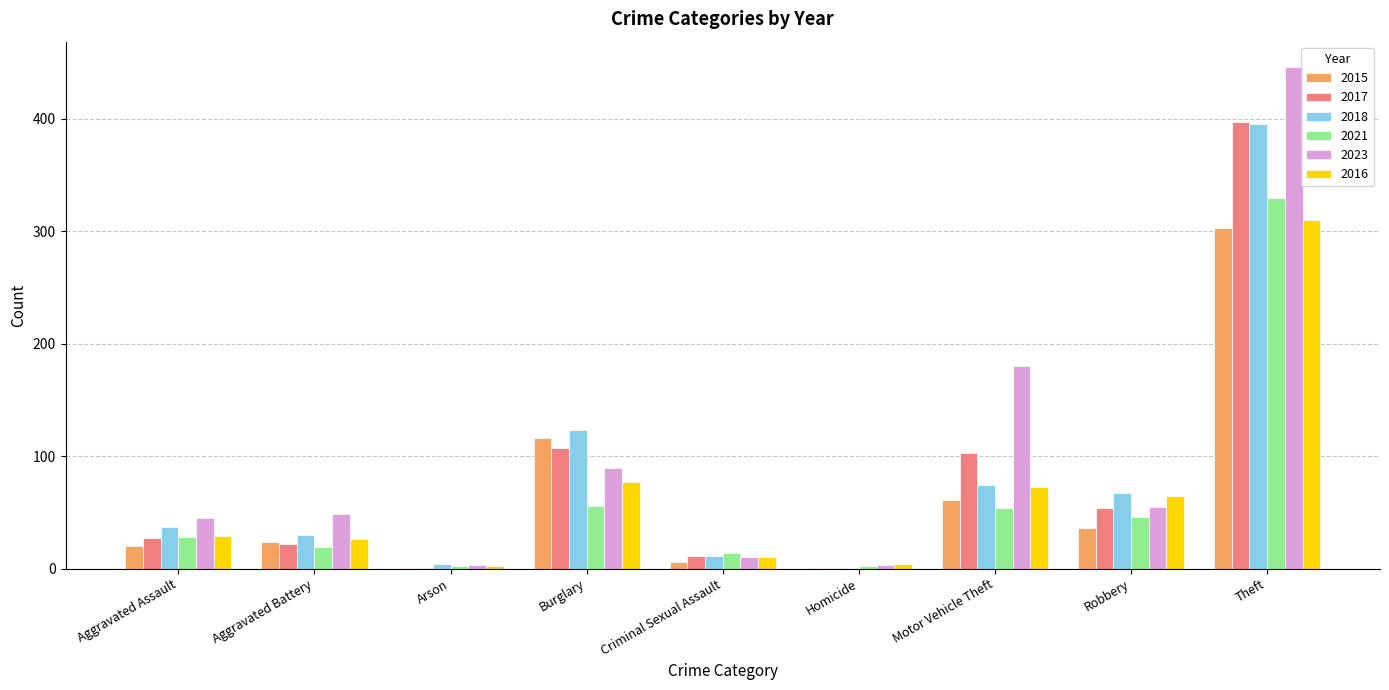

The value of 2023 at Motor Vehicle Theft is 320. True or false?

False